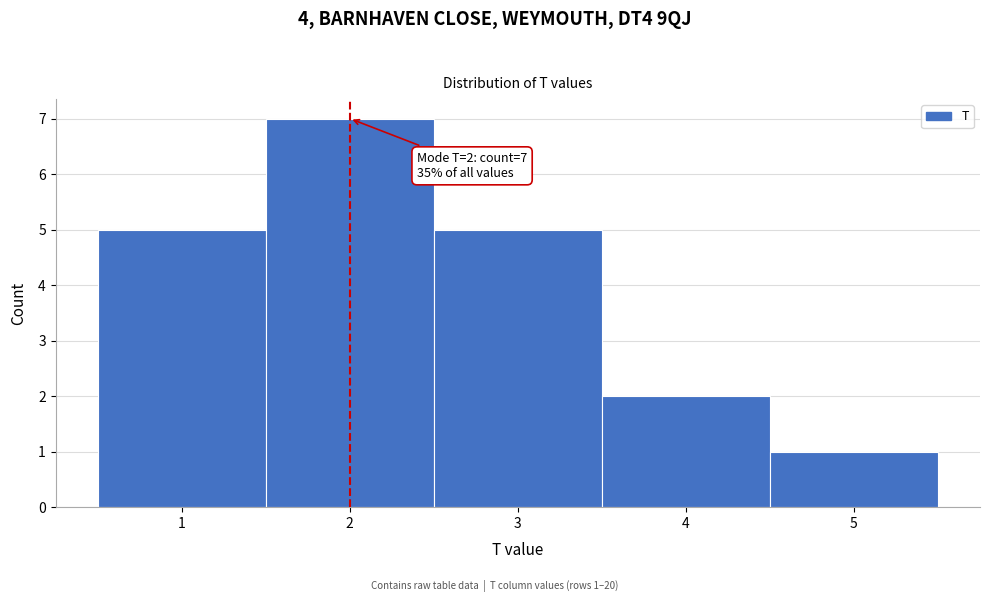

Reading right to left, what are all the values shown in this chart?

1	2	5	7	5